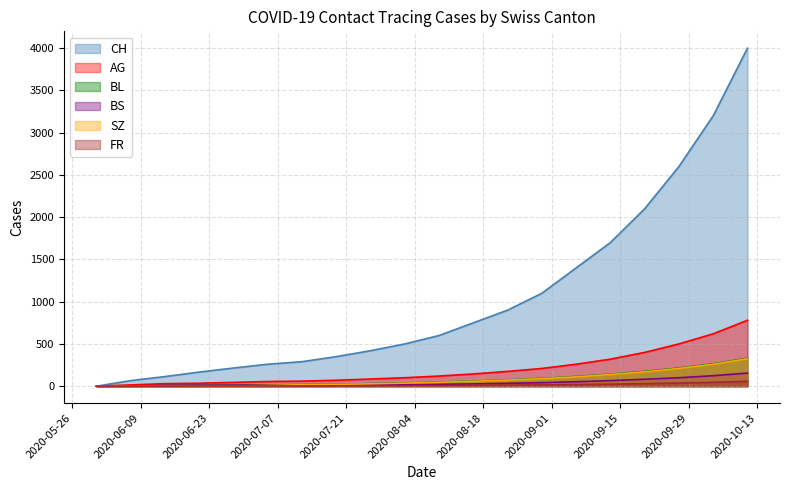

What is the total value across all series at 2020-06-07?

86